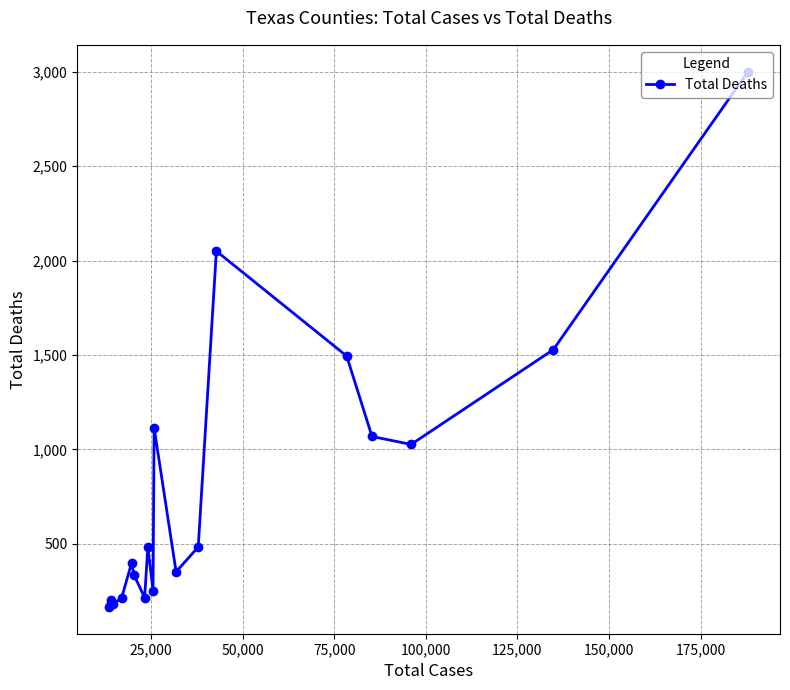

What is the value of the 4th point from the left?

180